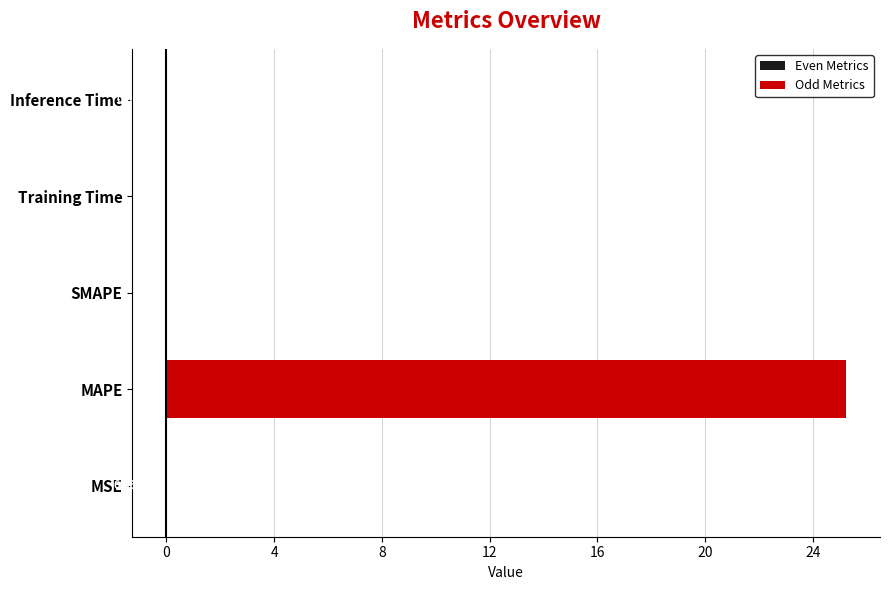

Is it true that Even Metrics equals 0.0 at MAPE?

True